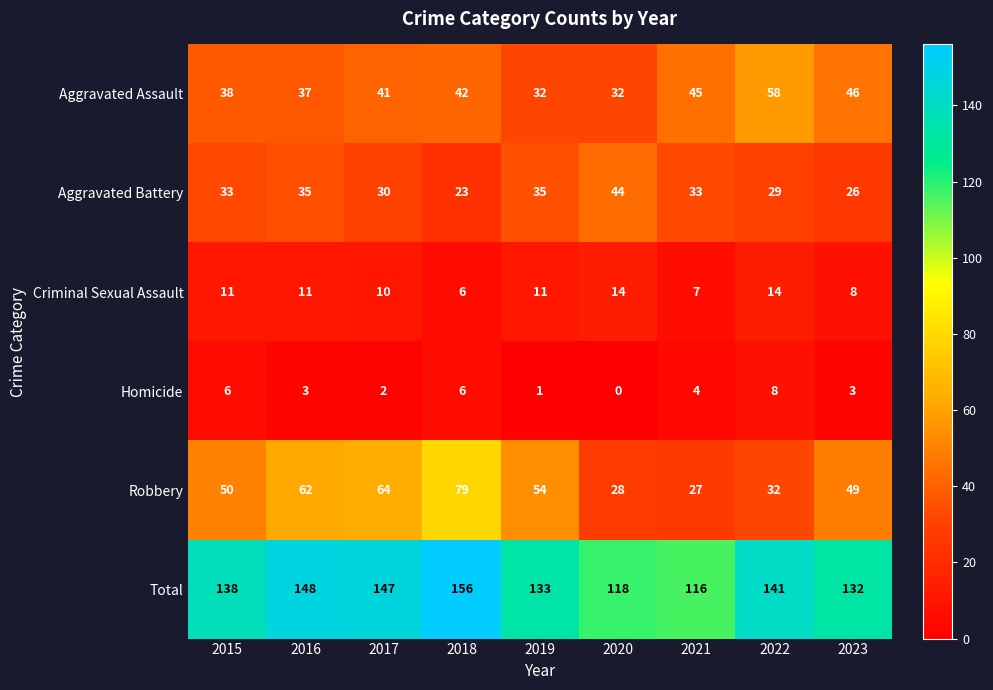

Where is Total nearest to the value 136?

2015